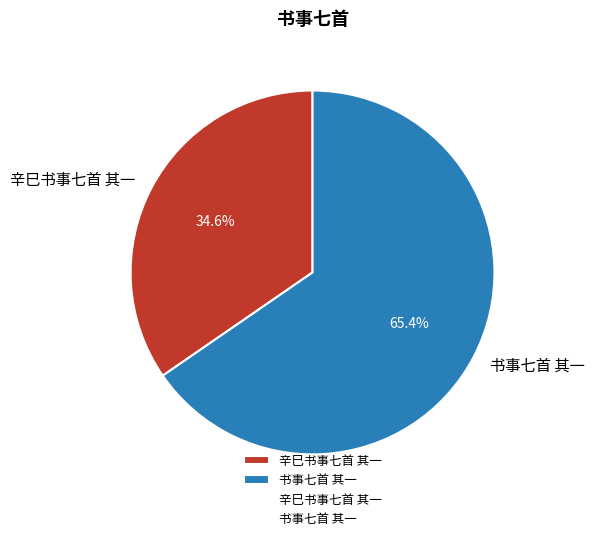

Which slice is the largest?

书事七首 其一